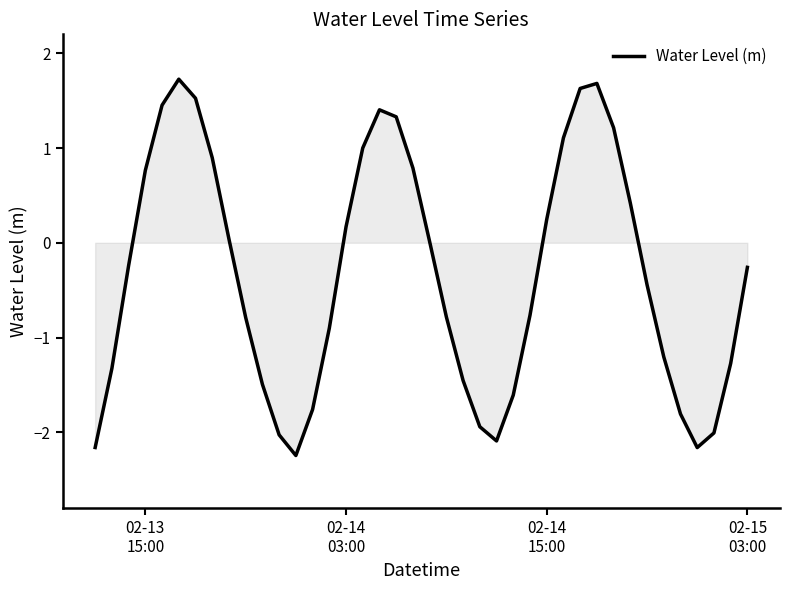

What is the difference between the maximum and minimum values?

4.0